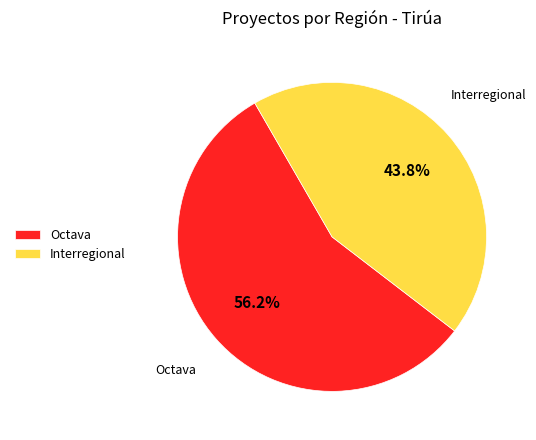

Is Interregional the majority of the pie?

No